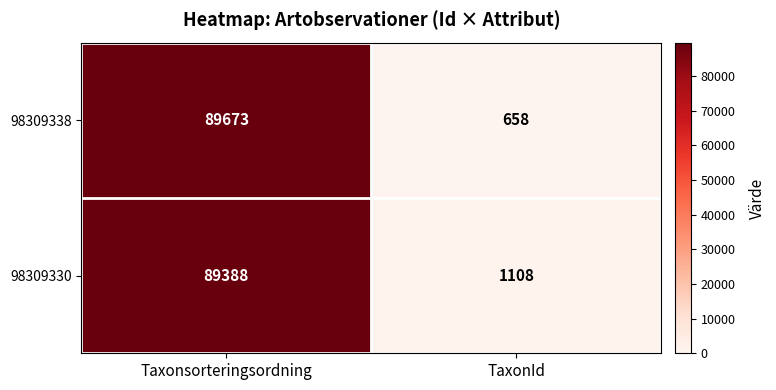

What is the total value across all series at Taxonsorteringsordning?

179061